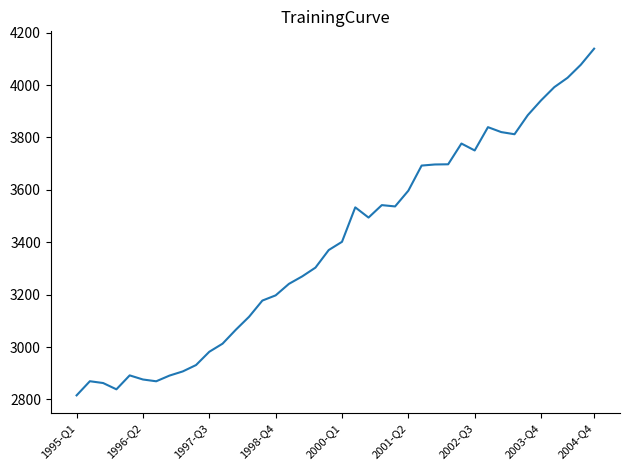

What is the greatest value displayed?

4138.7